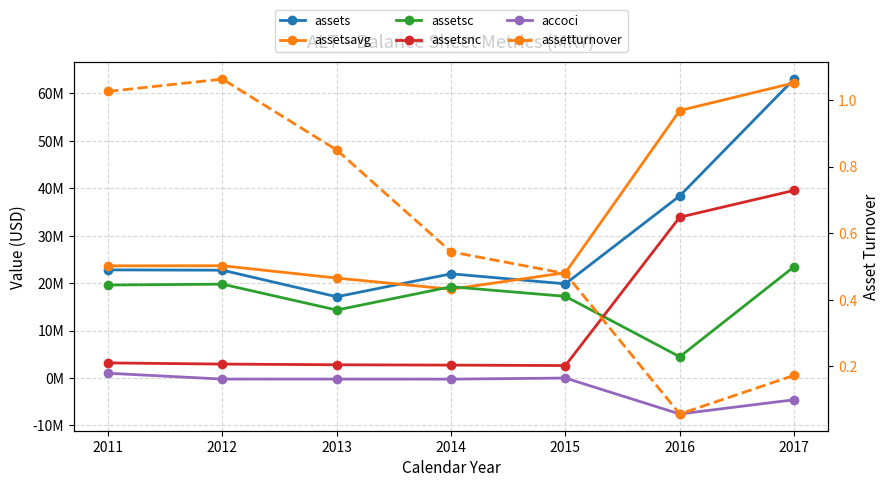

At which label is accoci closest to -3282145?

2017